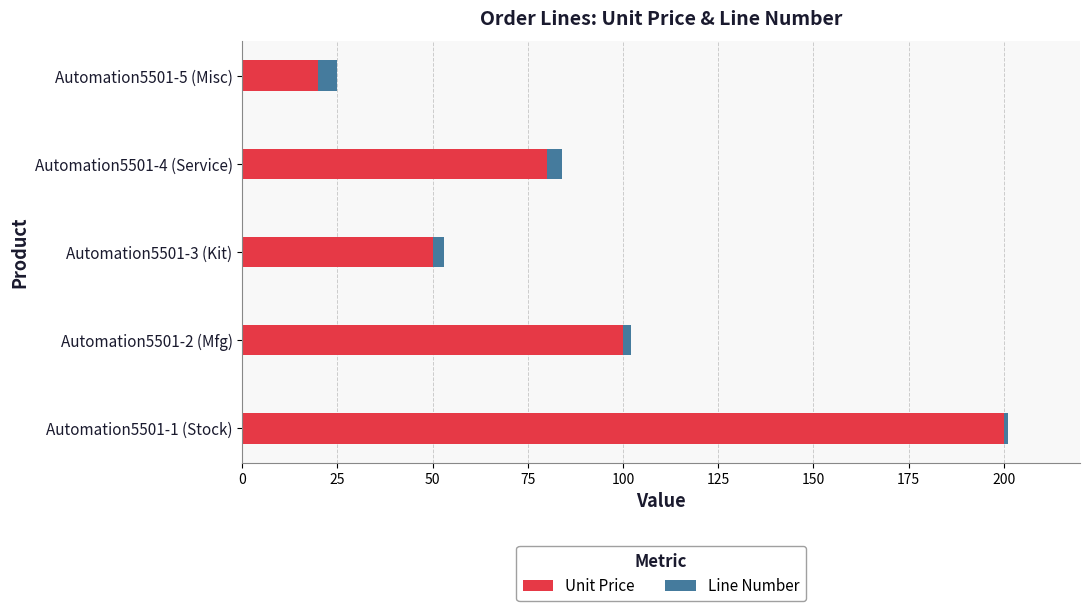

What is the lowest value of the Unit Price series?

20